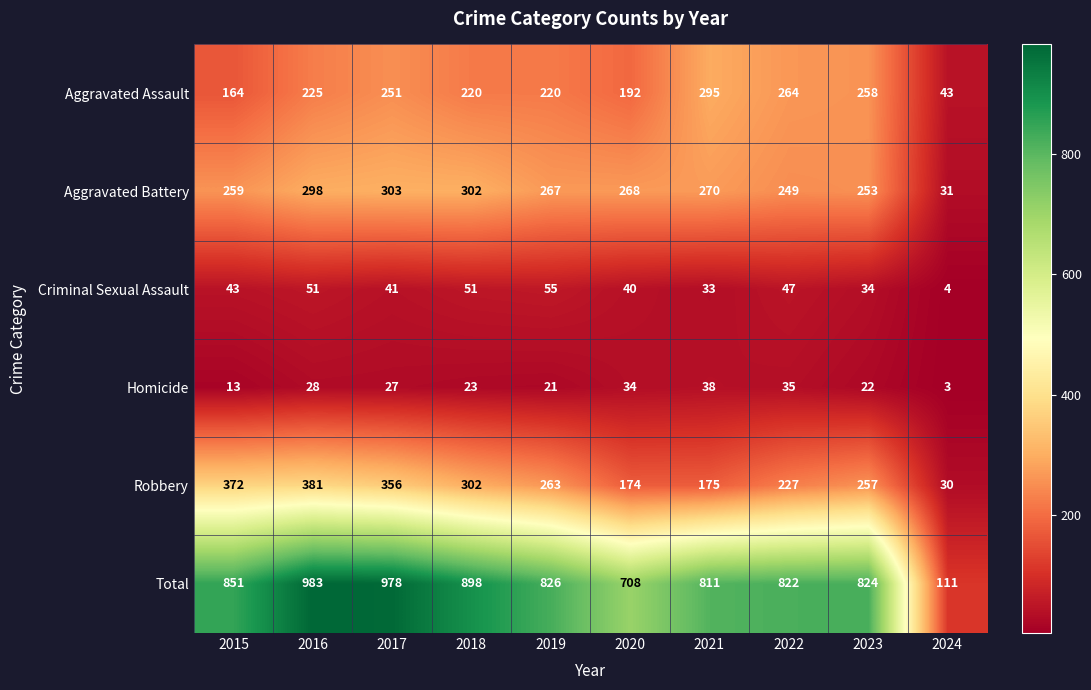

What is the difference between the highest and lowest values at 2015?

838